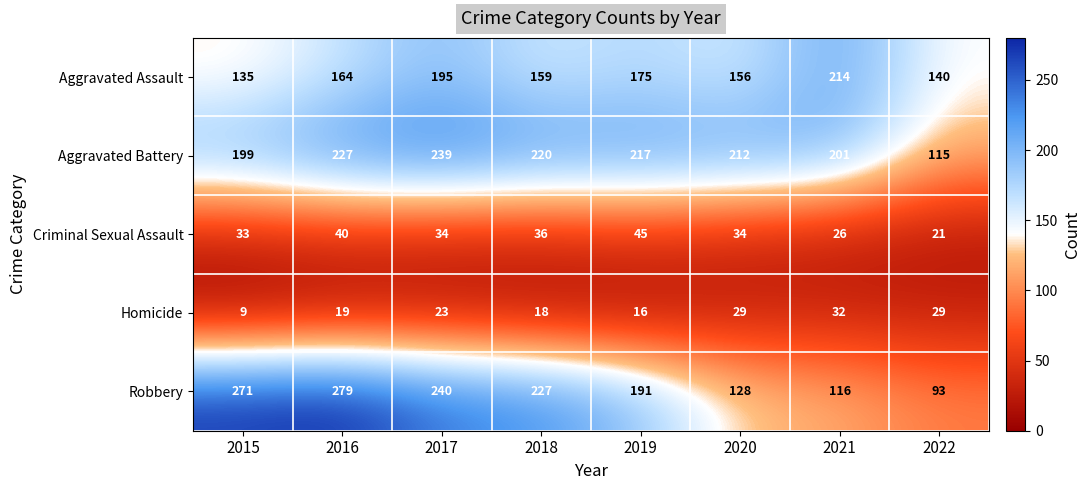

What is the minimum value shown in the chart?

9